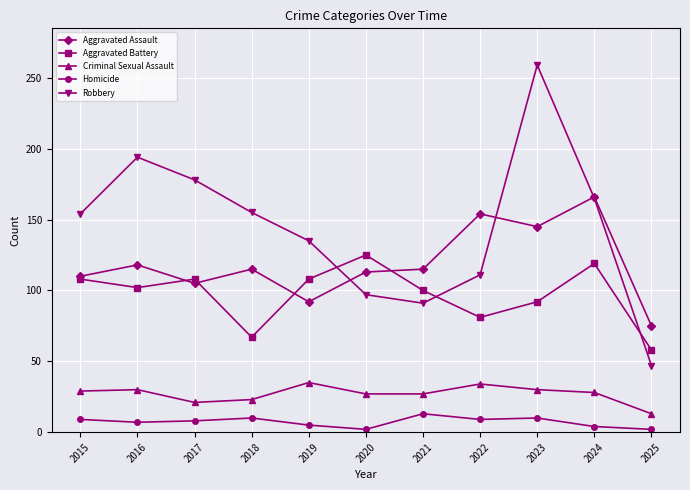

Where does the Aggravated Battery series first go above 102?

2015